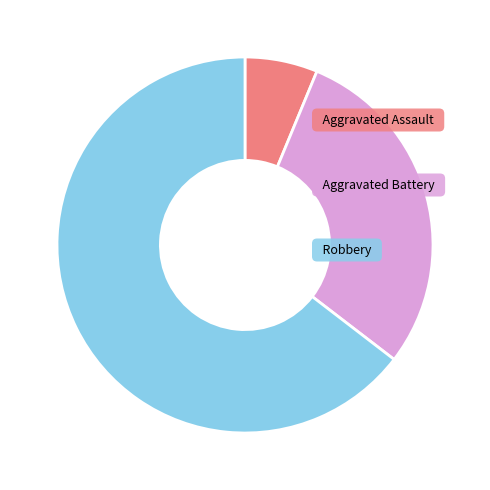

Is there any slice that represents more than half of the pie?

Yes